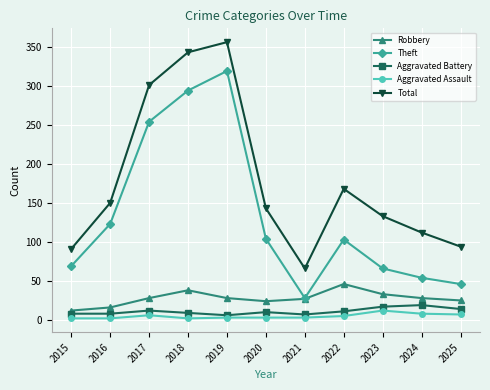

True or false: Aggravated Battery has more than 1 interior local peaks.

True